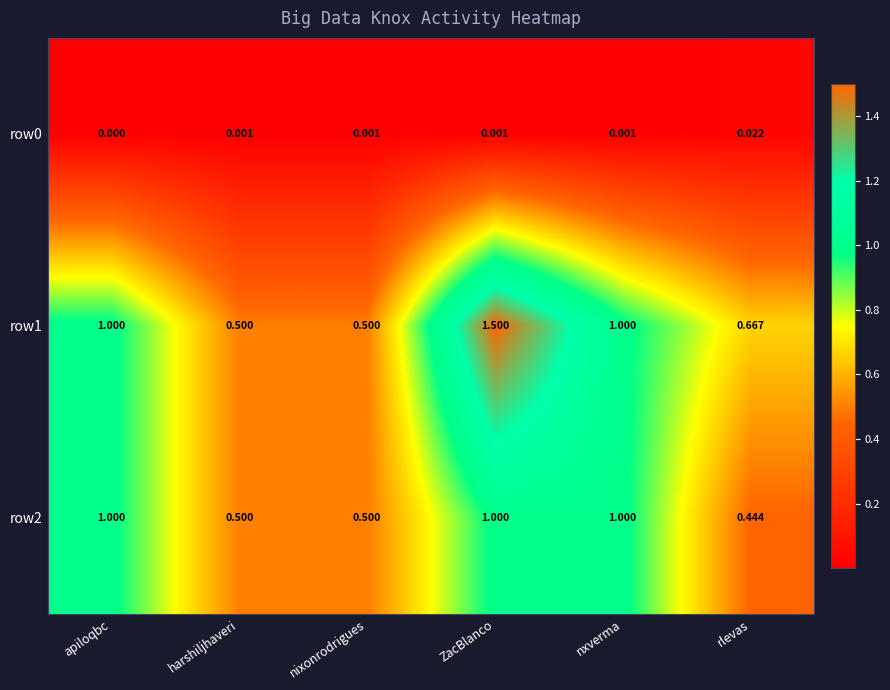

At which label does row0 reach its minimum?

apiloqbc